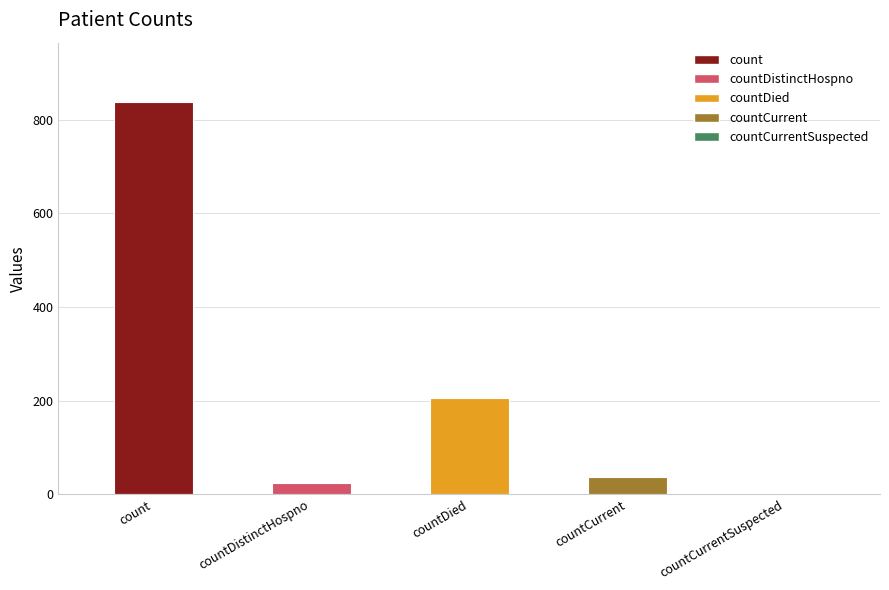

The value at count is 839. True or false?

True